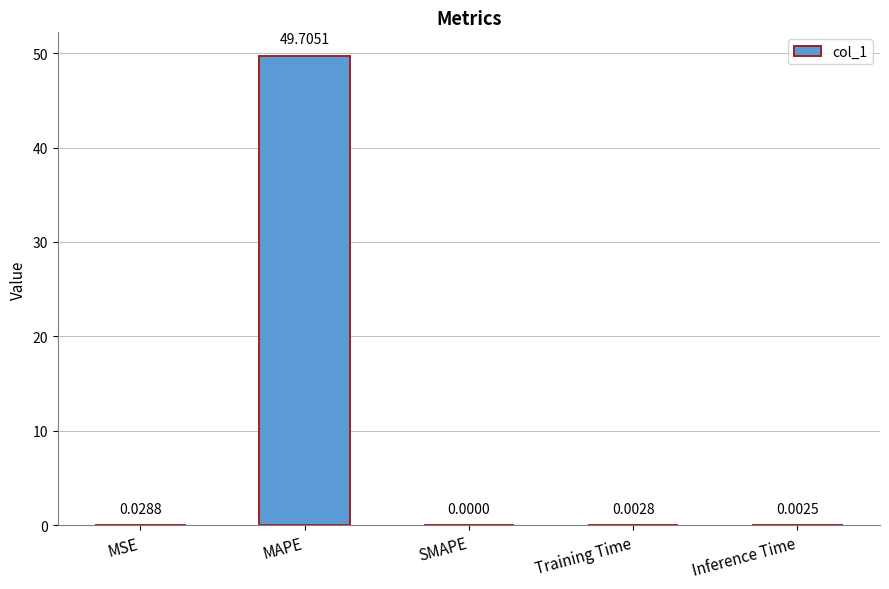

Which has a higher value, SMAPE or MSE?

MSE